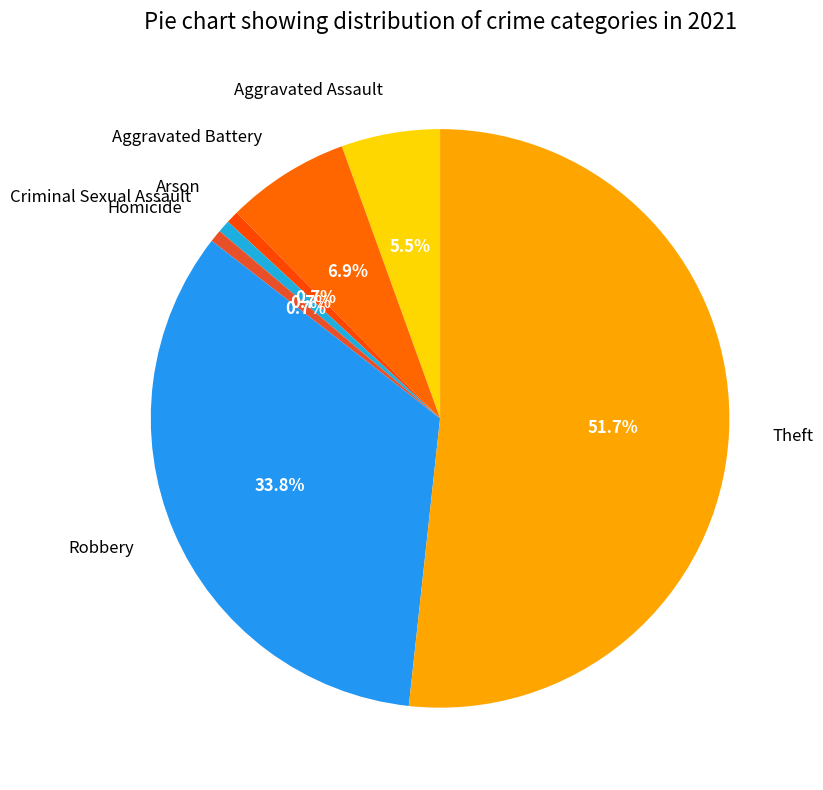

How many segments does this pie chart have?

7